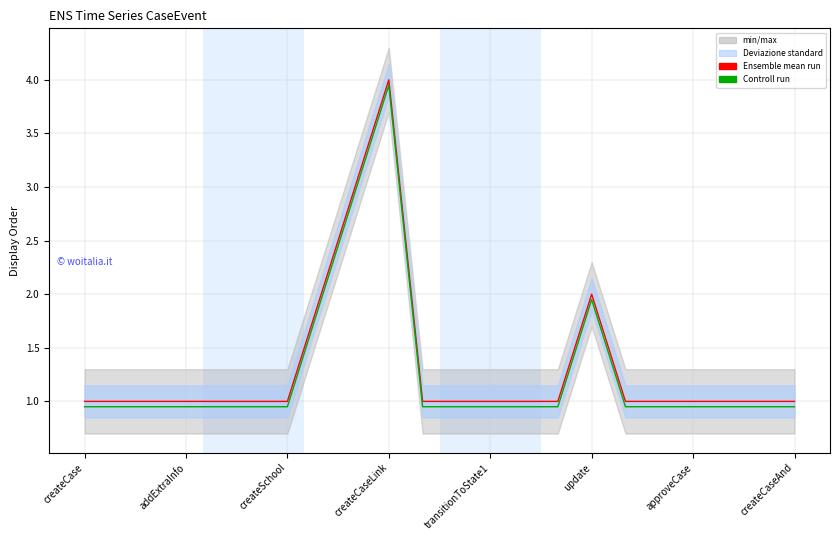

What is the value of the Ensemble mean run point at the 19th from the left?

1.0